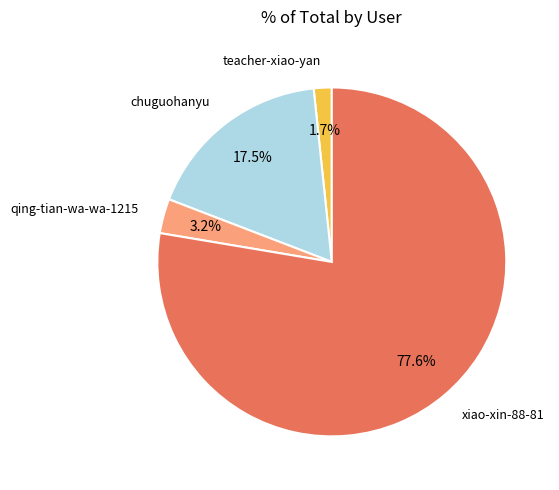

Count the number of slices in the pie.

4